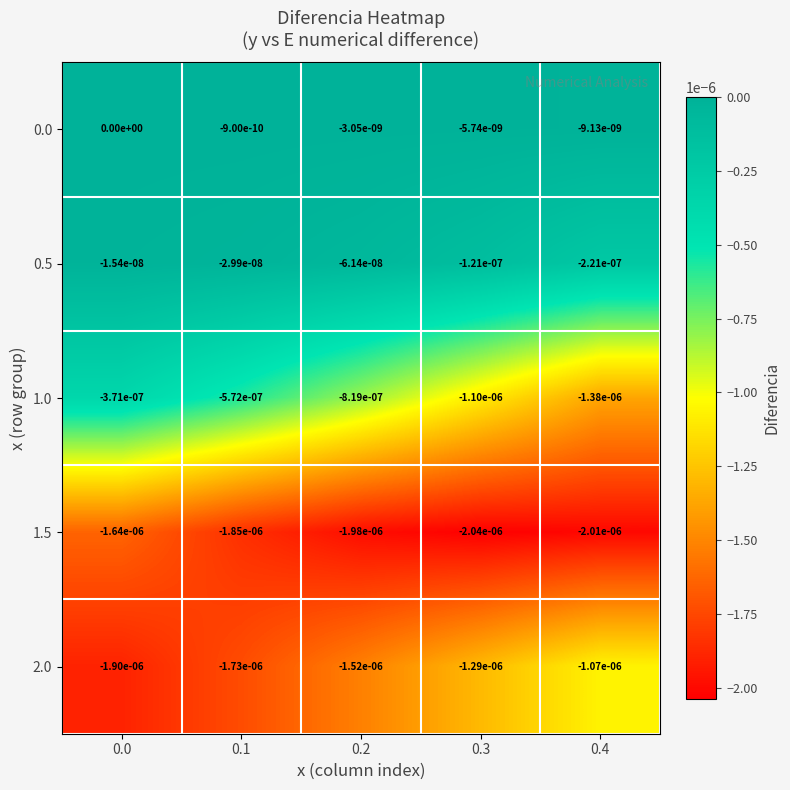

Is it true that 0.0 equals -0.0 at 0.1?

True